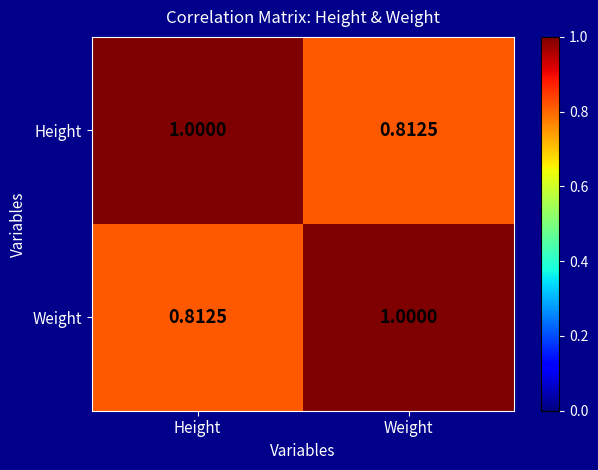

Where is Weight nearest to the value 0?

Height